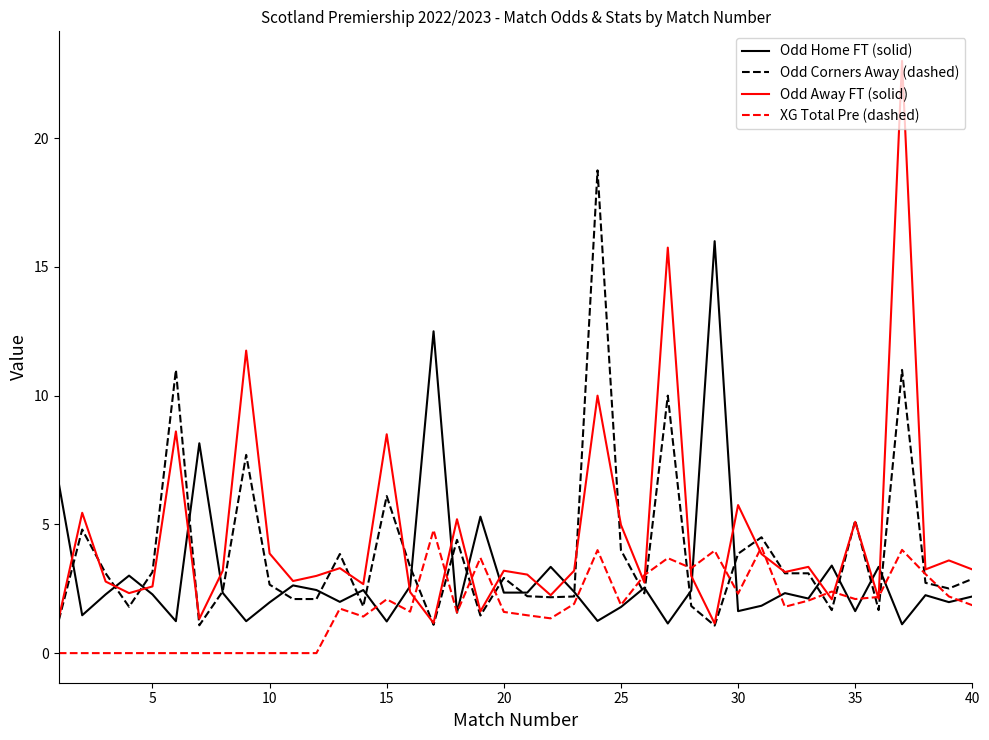

True or false: XG Total Pre (dashed) and Odd Corners Away (dashed) intersect in this chart.

True